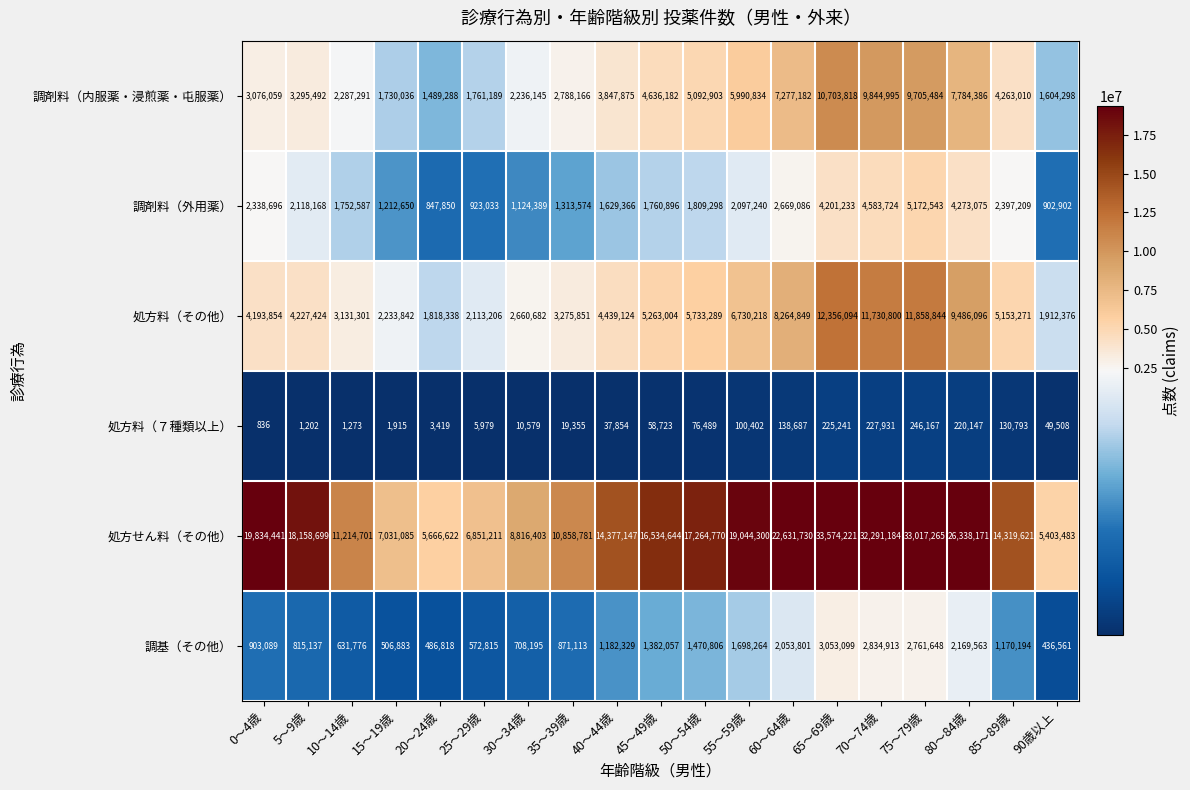

The 調基（その他） series shows 2053801 at 60～64歳. True or false?

True